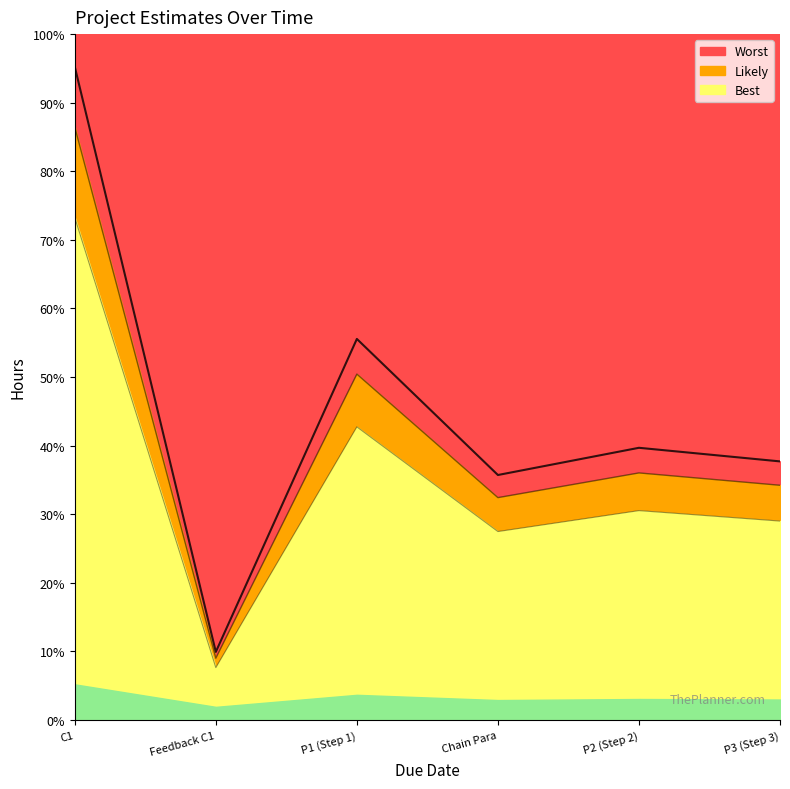

What is the value of the Best point at the 5th from the left?

1300